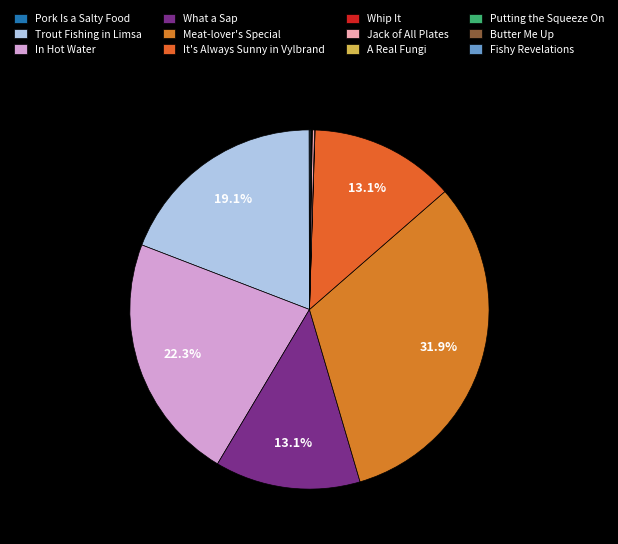

Which category has the smallest portion of the pie?

Pork Is a Salty Food